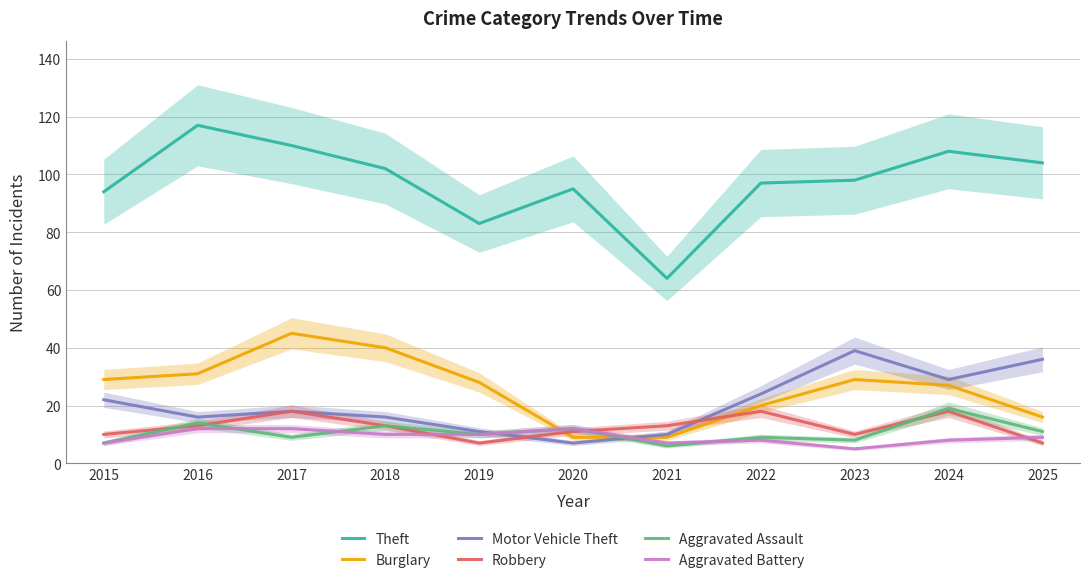

Rank the series at 2023 from lowest to highest value.

Aggravated Battery, Aggravated Assault, Robbery, Burglary, Motor Vehicle Theft, Theft